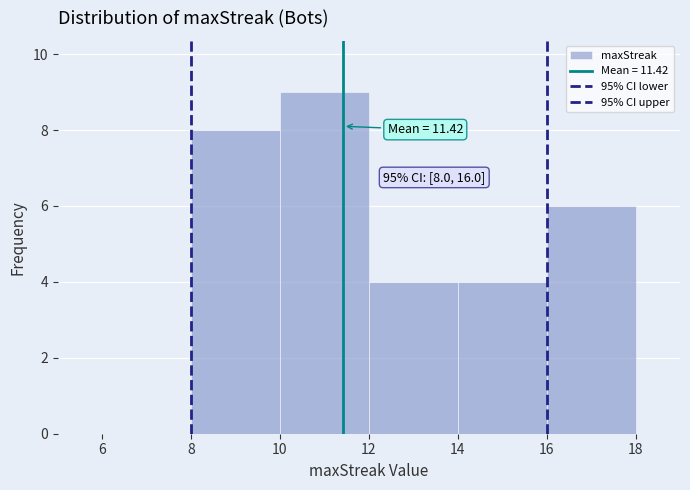

Over which range of the x-axis is the bar tallest?

10 to 12